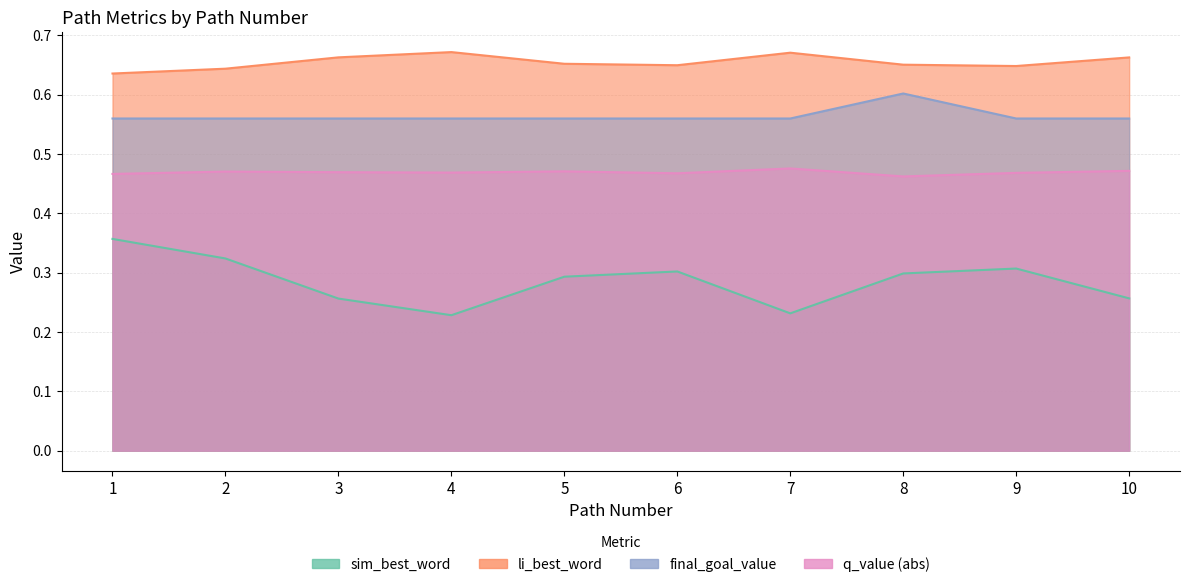

Between 4 and 9, which is larger?

9